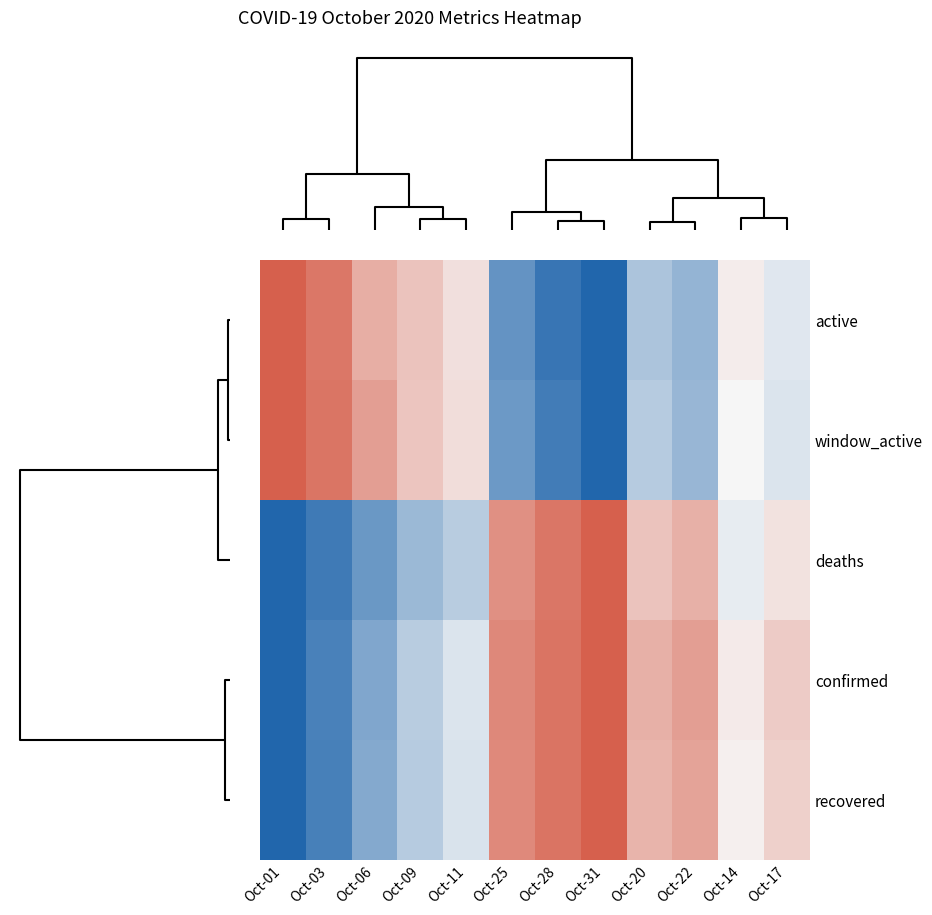

At how many categories does at least one series exceed 0?

12